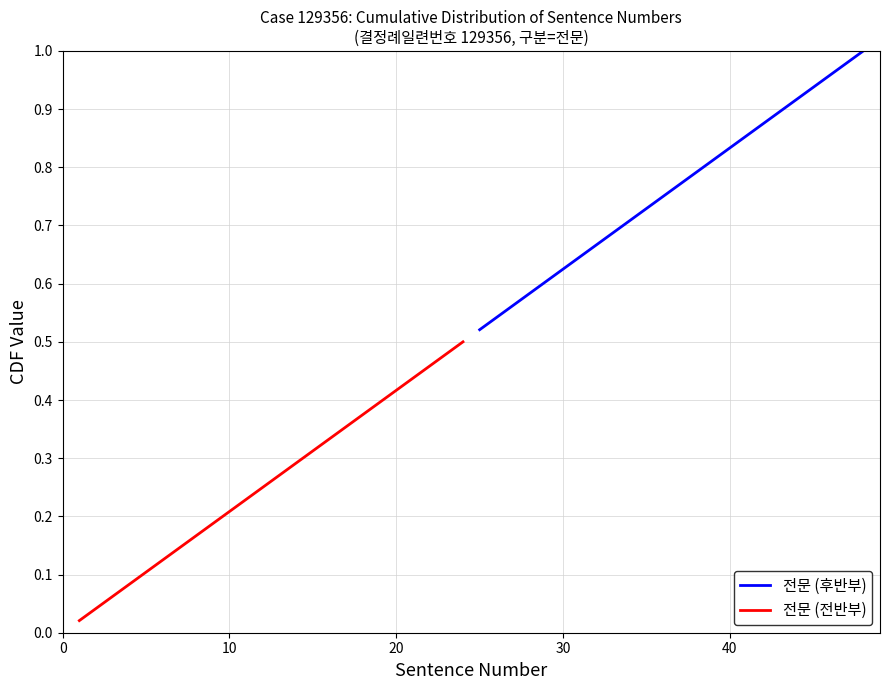

How many data points does each series have?

24